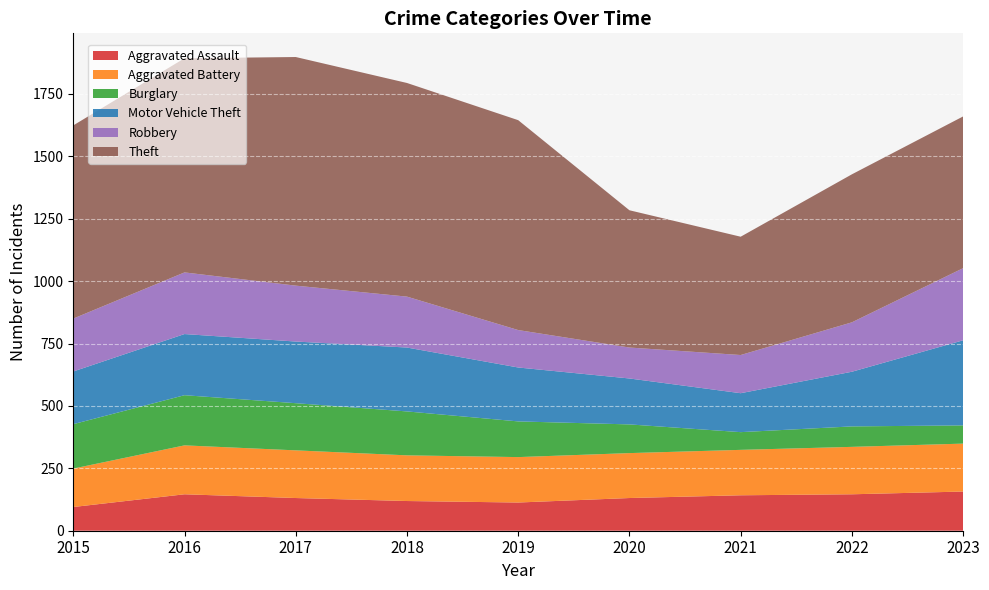

Reading left to right, transcribe all the data shown in this chart.

Aggravated Assault: 2015=95	2016=146	2017=131	2018=119	2019=113	2020=131	2021=142	2022=146	2023=157
Aggravated Battery: 2015=154	2016=196	2017=191	2018=183	2019=182	2020=180	2021=182	2022=190	2023=192
Burglary: 2015=178	2016=201	2017=189	2018=176	2019=143	2020=115	2021=71	2022=82	2023=73
Motor Vehicle Theft: 2015=211	2016=245	2017=247	2018=256	2019=216	2020=184	2021=156	2022=219	2023=341
Robbery: 2015=212	2016=247	2017=224	2018=204	2019=150	2020=124	2021=153	2022=198	2023=289
Theft: 2015=774	2016=858	2017=916	2018=856	2019=841	2020=550	2021=474	2022=593	2023=608